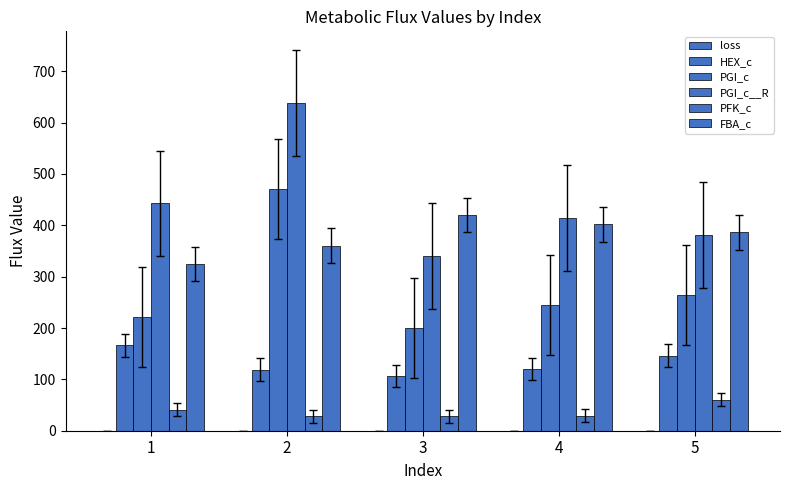

How many distinct data groups are displayed?

6